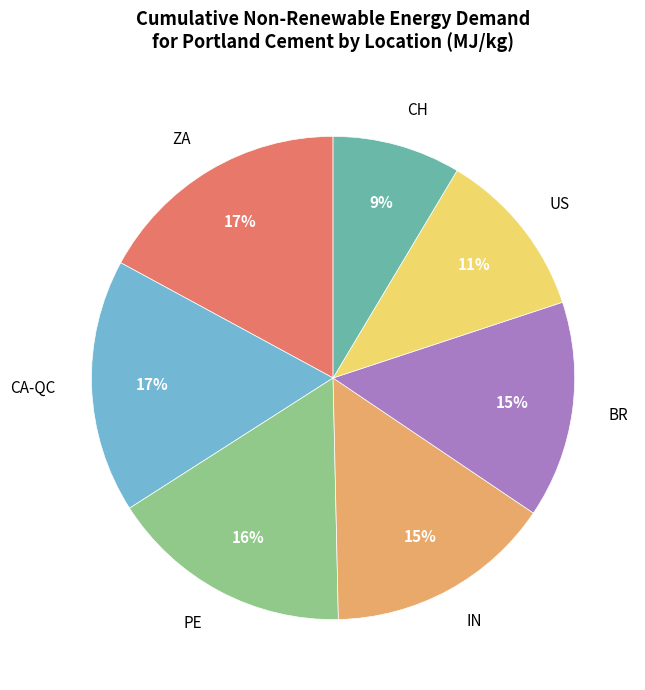

Is there any slice that represents more than half of the pie?

No